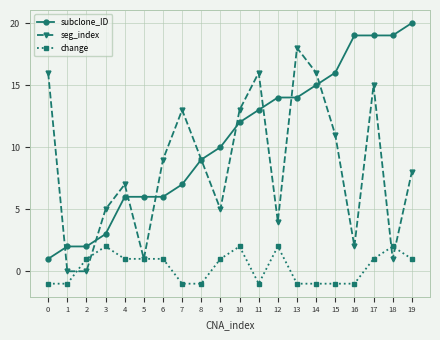

True or false: subclone_ID and change cross at least once.

False